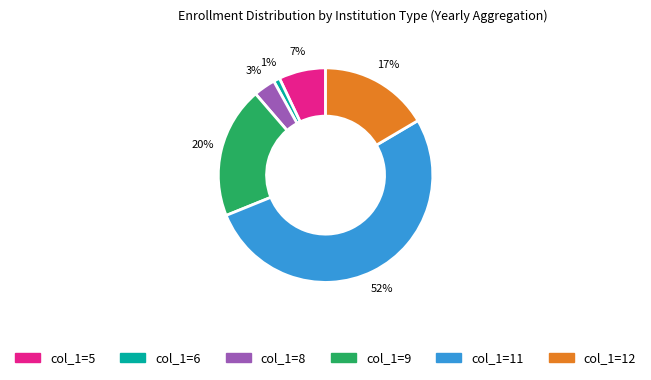

To the nearest percent, what is the difference between the largest and smallest slice percentages?

51%